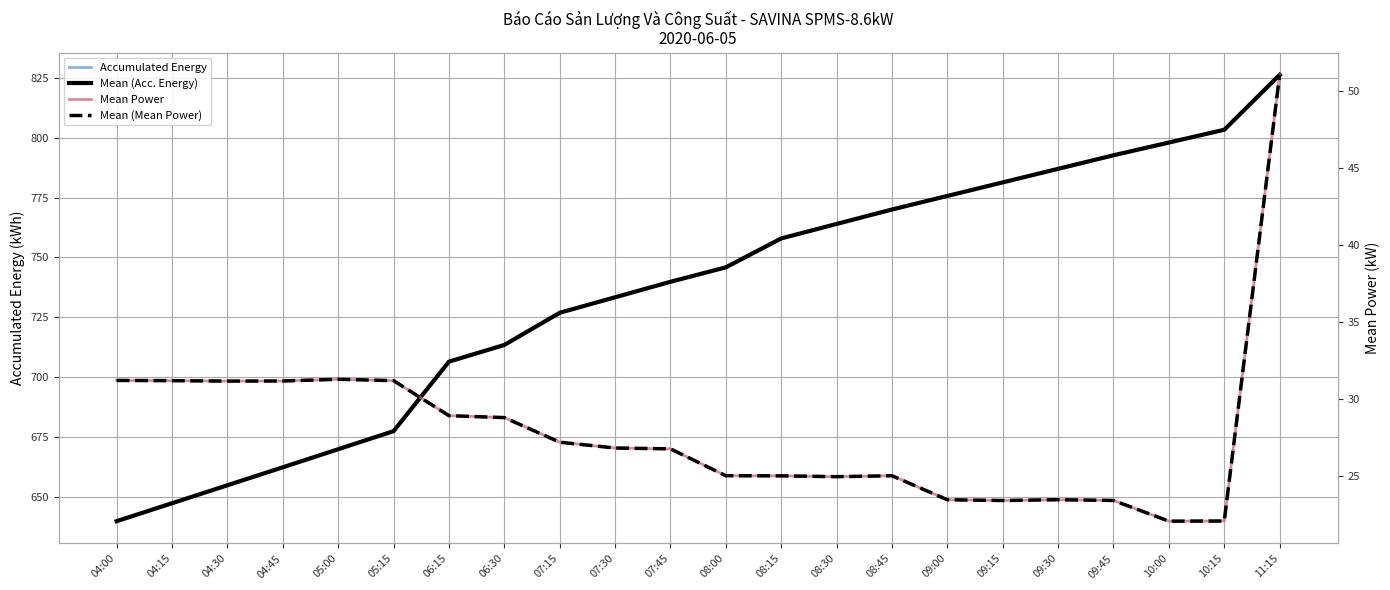

At which label does Mean Power first exceed 26?

04:00